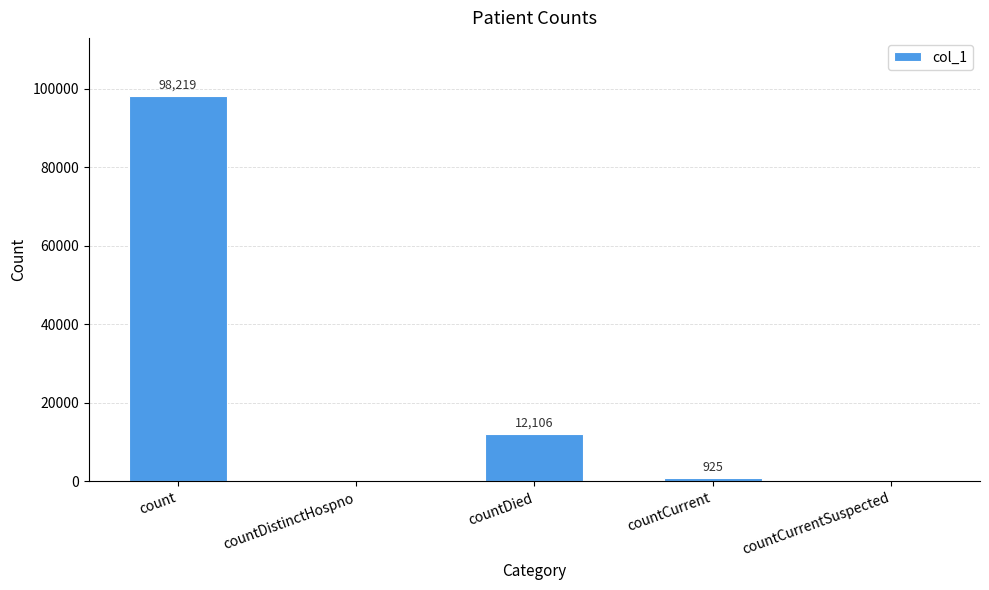

Does the chart contain stacked bars?

No